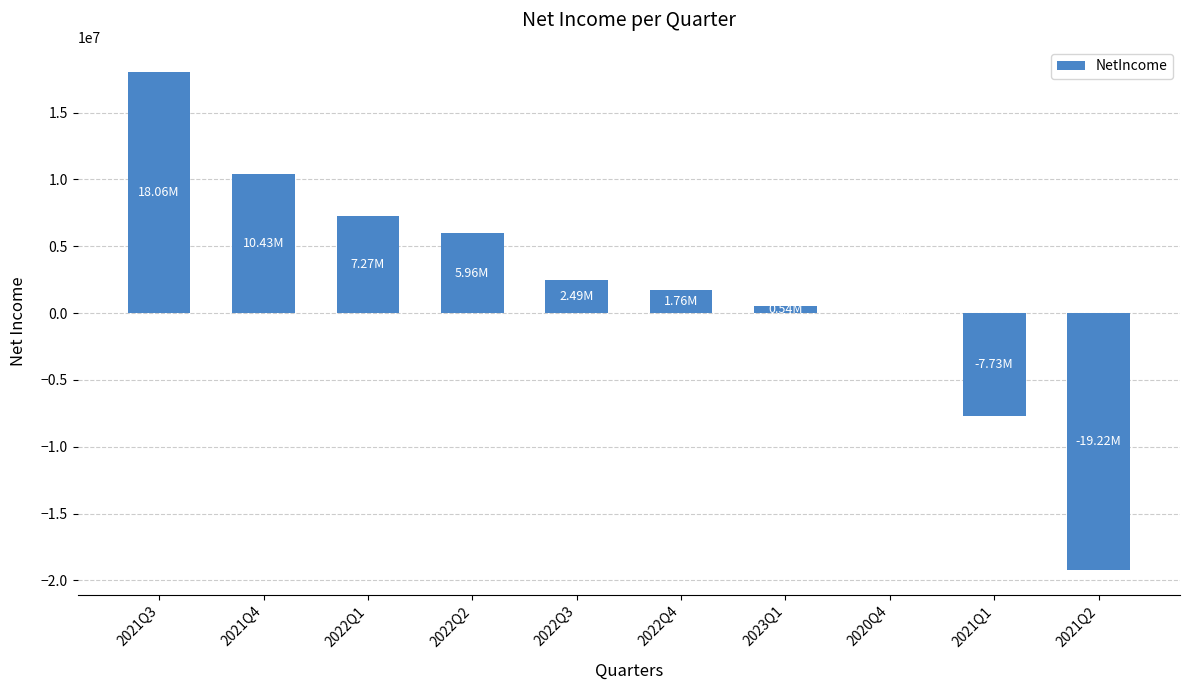

Reading right to left, transcribe all the data shown in this chart.

-19220545	-7729650	0	544916	1761537	2487691	5960056	7272836	10432113	18064520